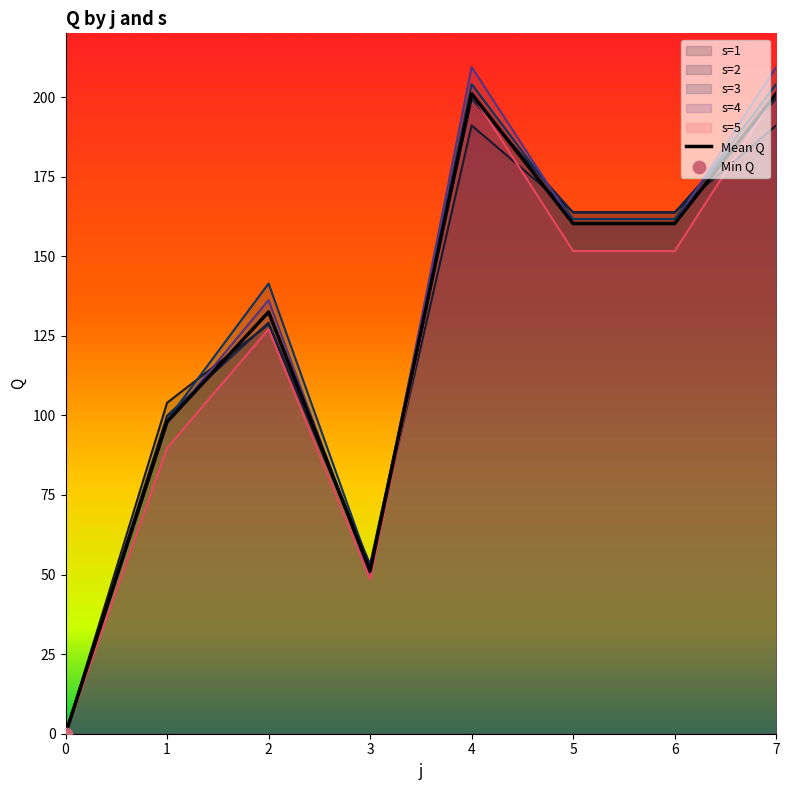

What are all the series names shown in the legend?

s=1, s=2, s=3, s=4, s=5